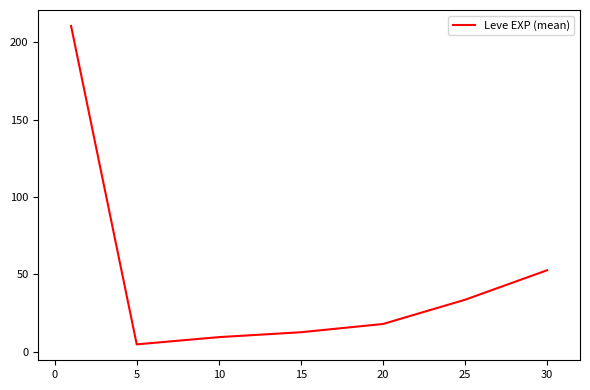

What is the average value?

48.9